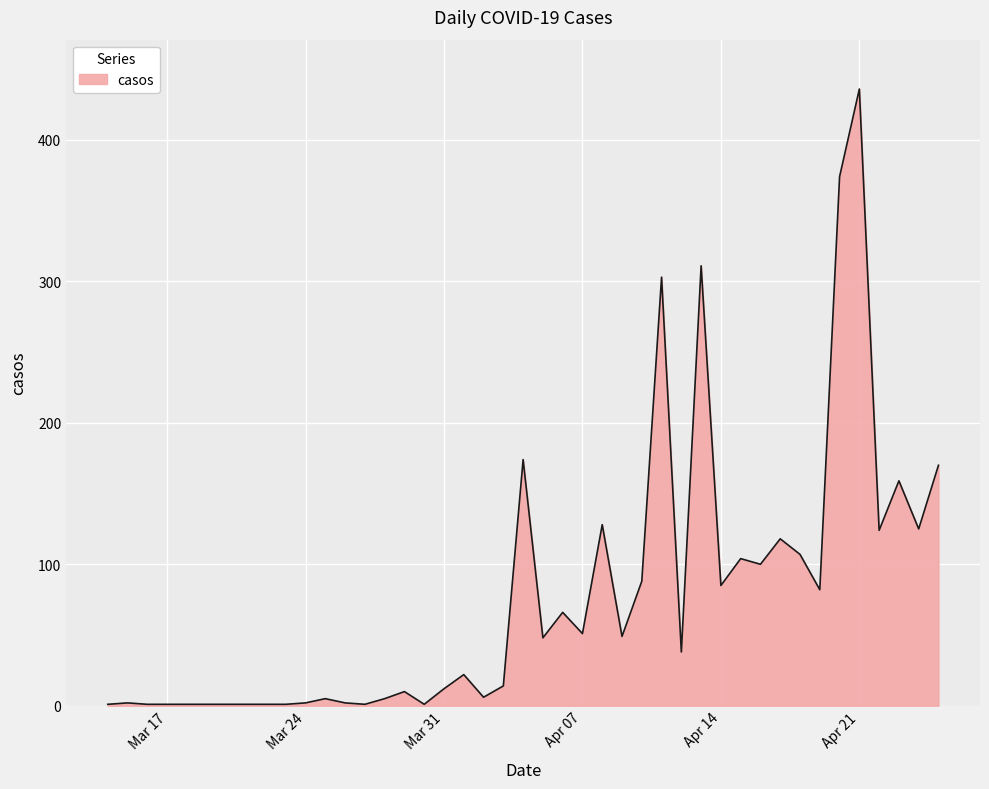

What is the maximum value shown in the chart?

436